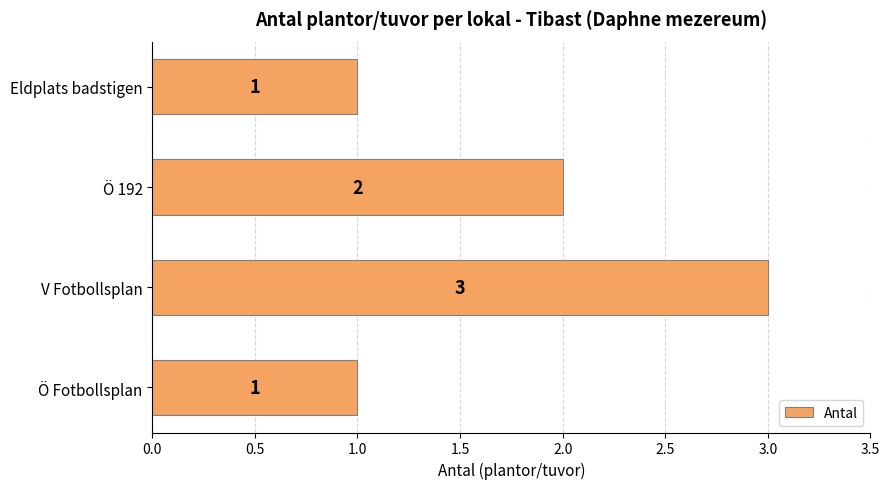

What is the sum of the values at Eldplats badstigen and Ö 192?

3